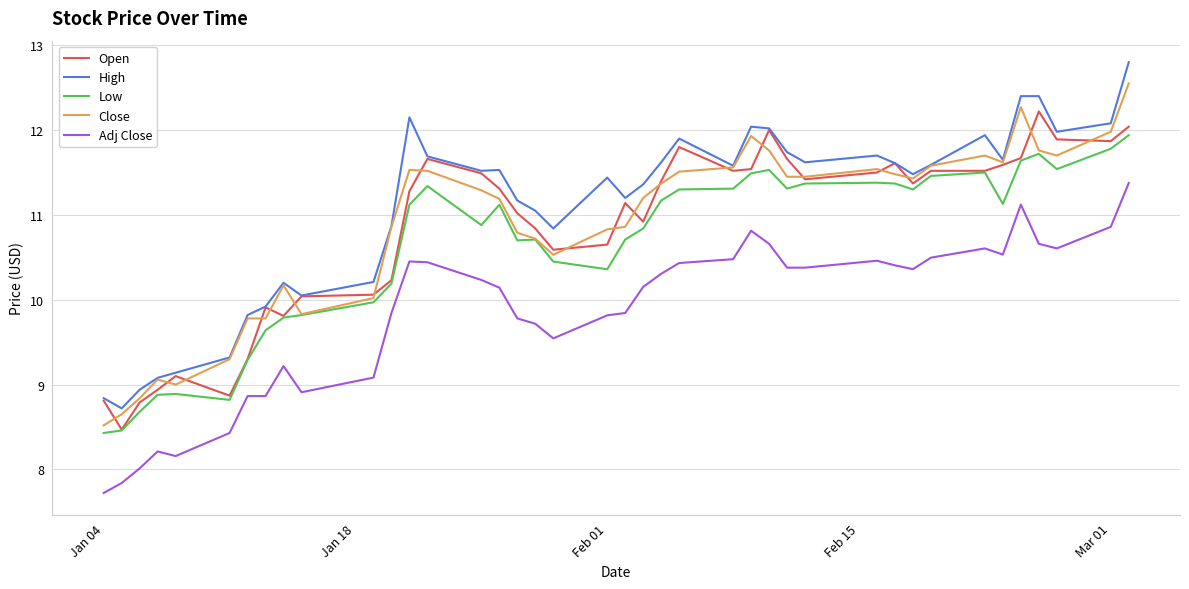

What is the greatest value displayed?

12.8